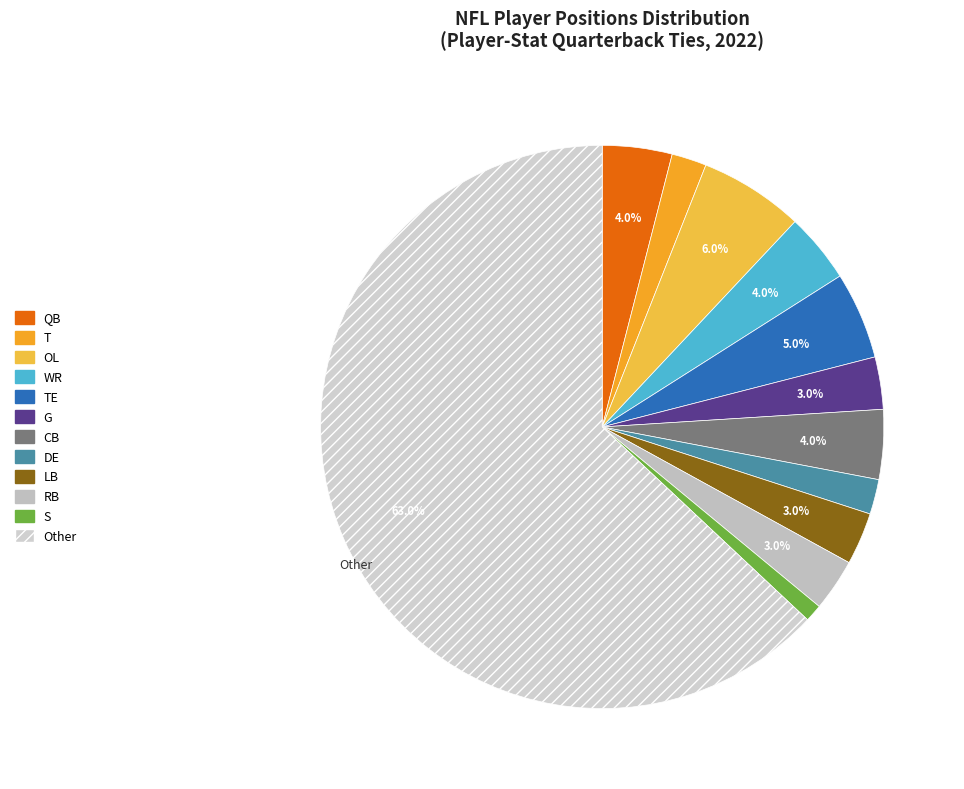

How many slices are in this pie chart?

12